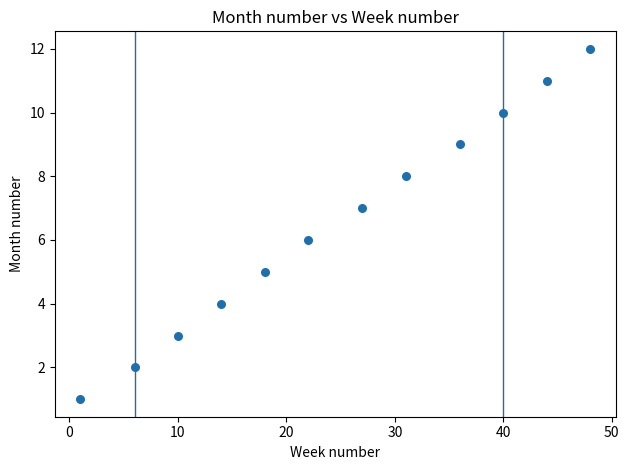

What is the average X value?

25